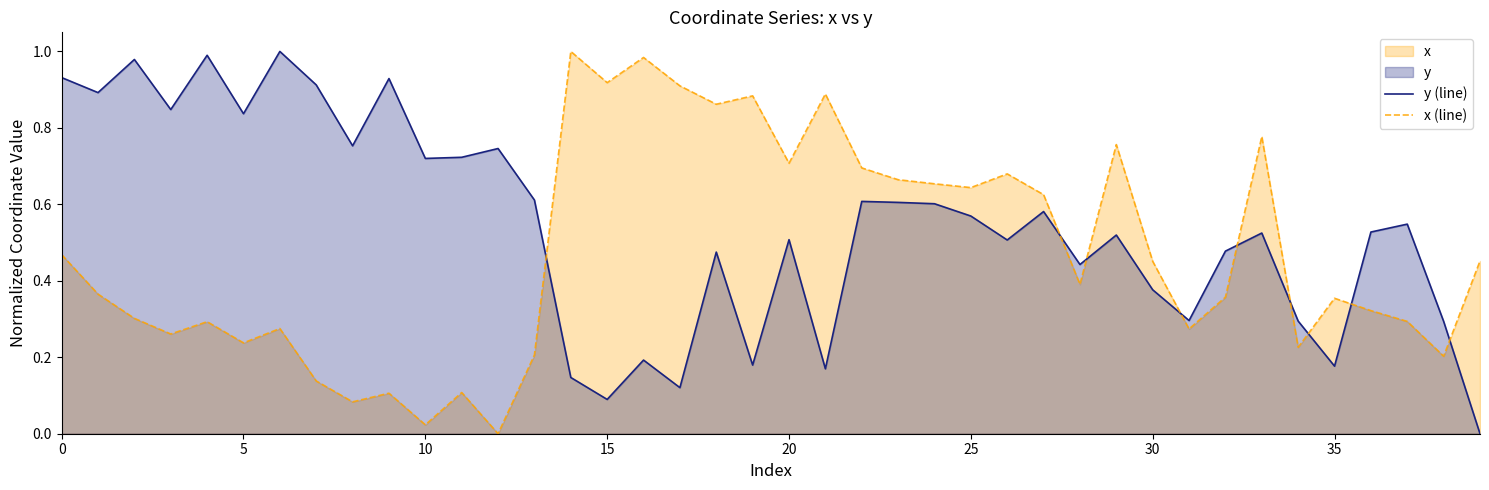

How many values in x (line) are above zero?

39